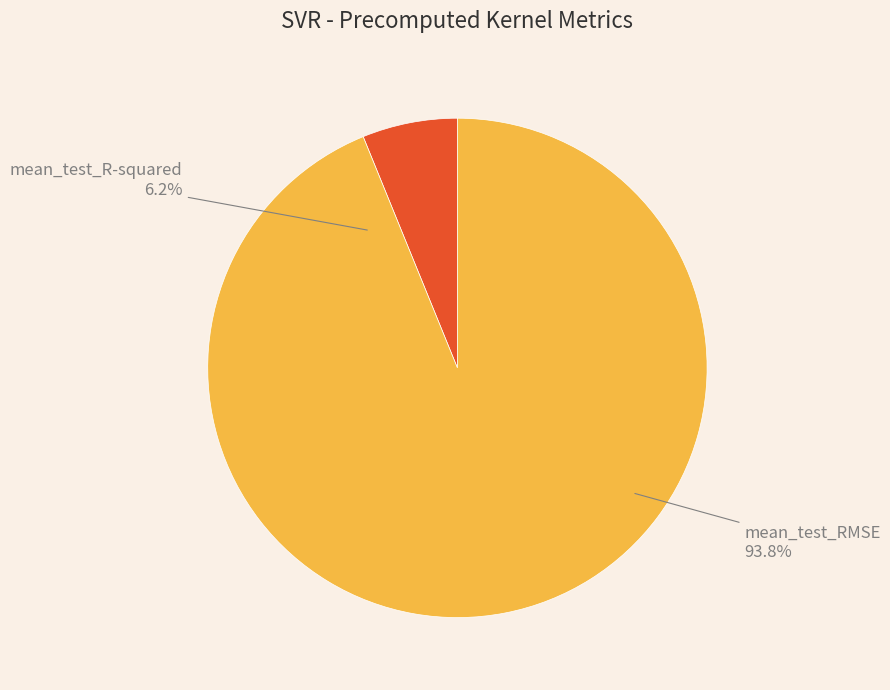

Rank the categories by value from highest to lowest.

mean_test_RMSE, mean_test_R-squared